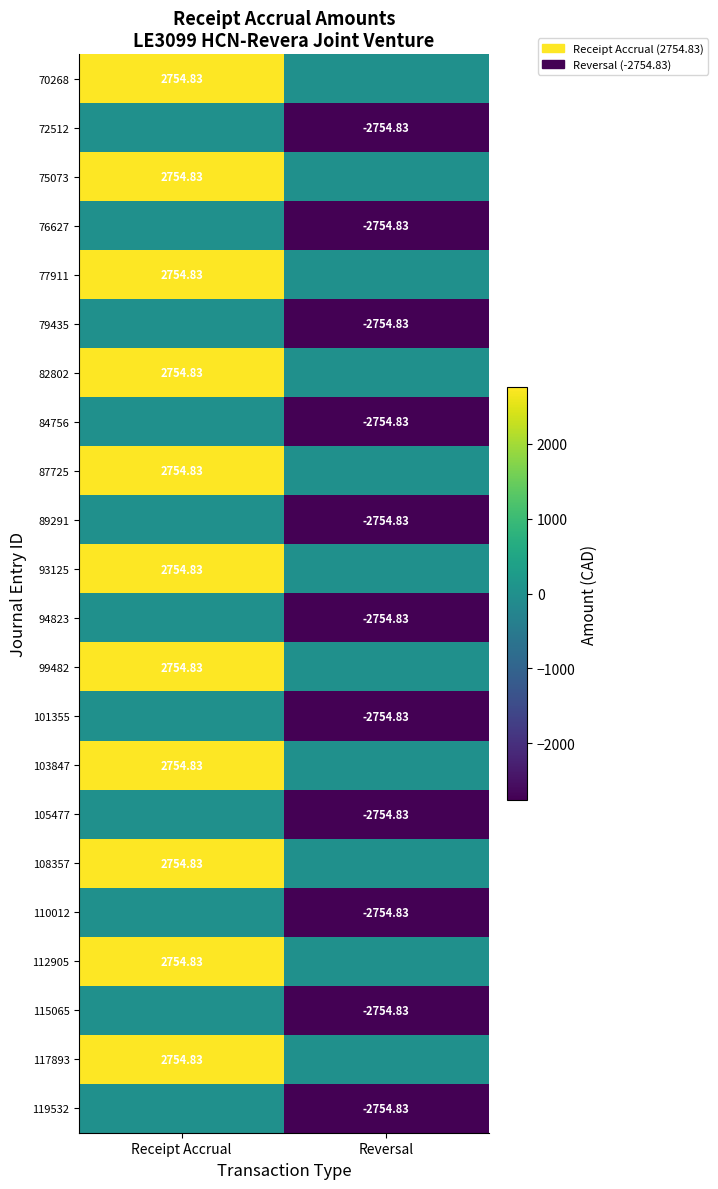

How many distinct data groups are displayed?

22